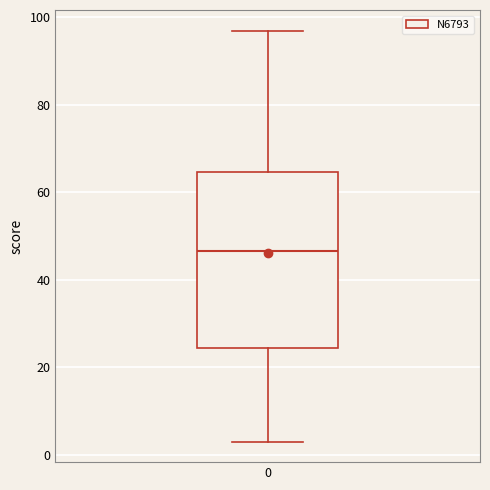

Transcribe this box plot: give where the median line is, the range the box spans, and where the two whiskers end, as read against the y-axis. The values are not printed on the chart, so give them approximately, as read against the axis.

median 46, box 24 to 64, whiskers 4 to 98